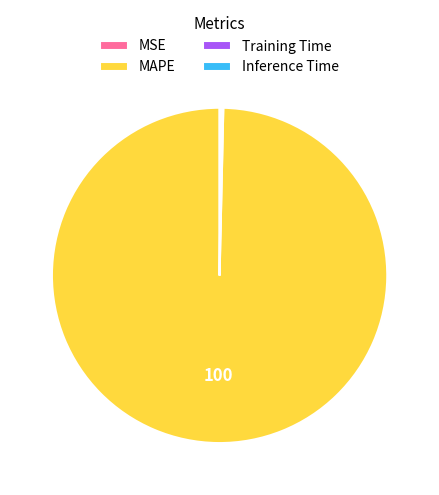

Is there a majority slice in this chart?

Yes